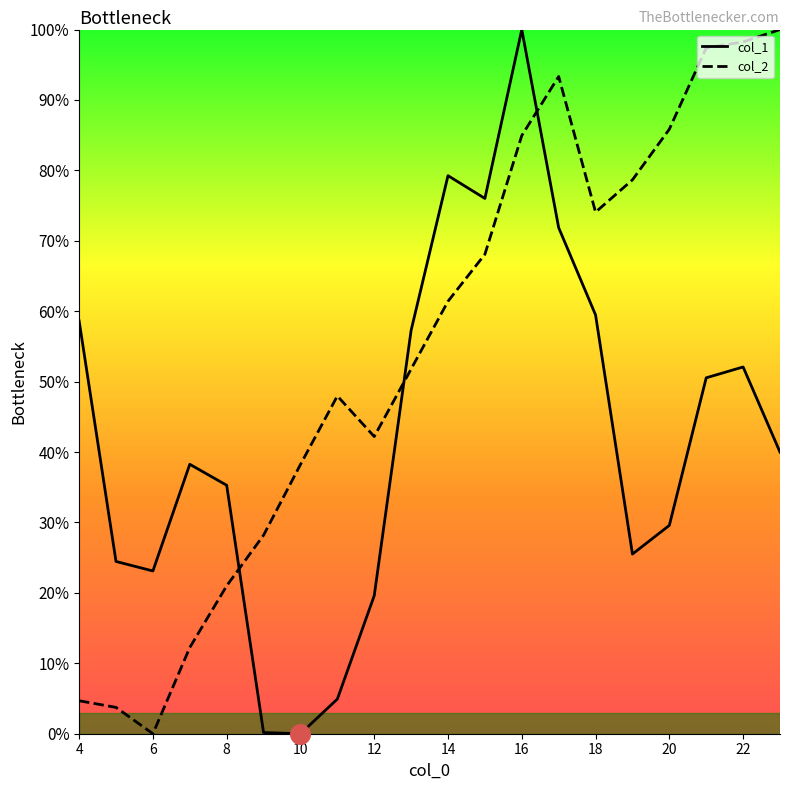

What is the maximum value shown in the chart?

100.0